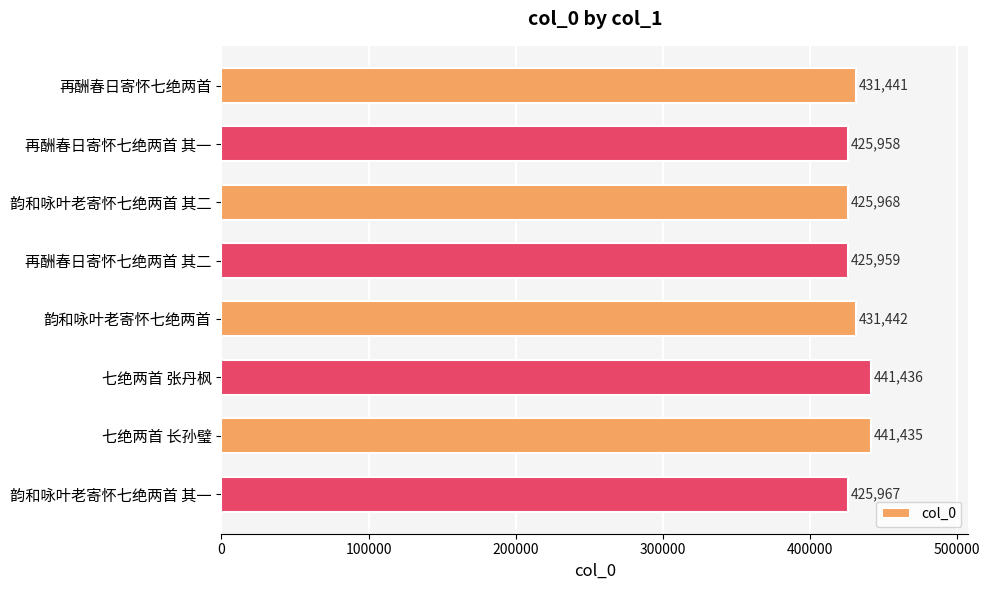

What is the change in value from 再酬春日寄怀七绝两首 其二 to 七绝两首 长孙璧?

+15476